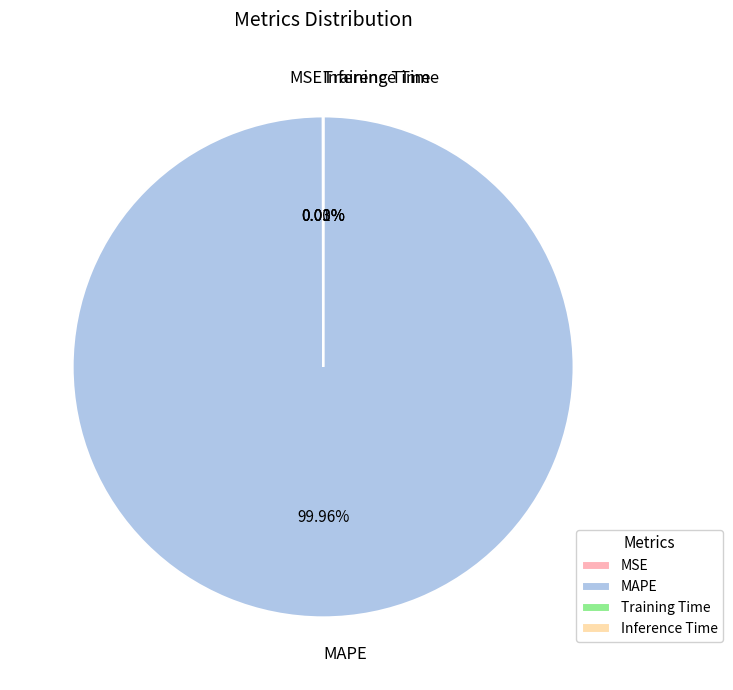

What is the majority slice?

MAPE